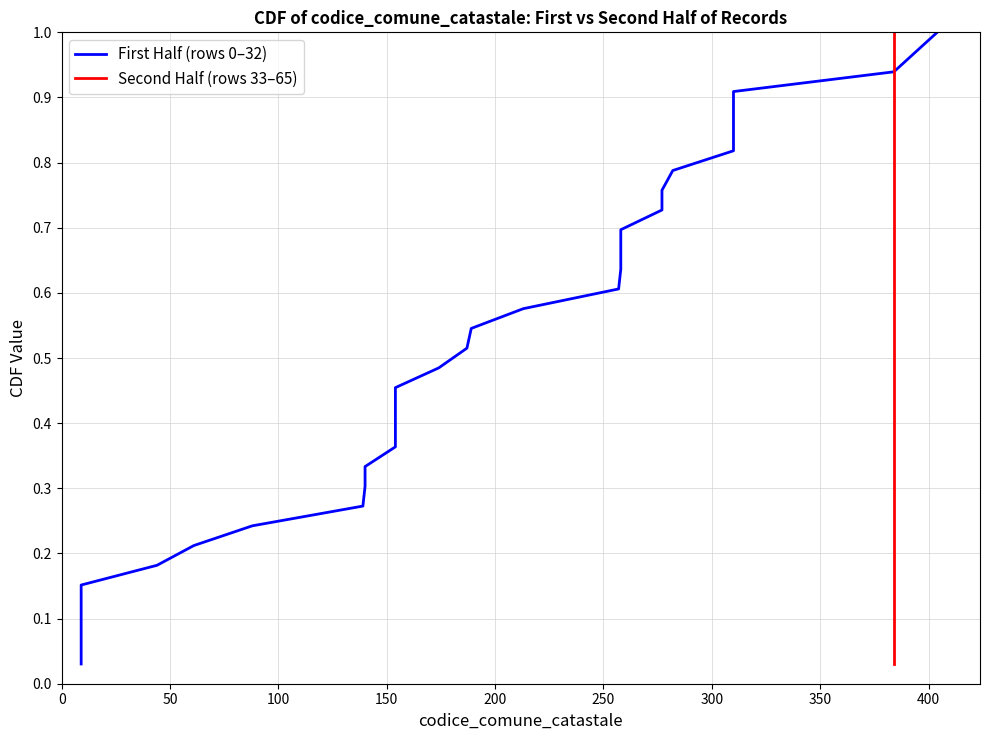

How many lines are shown in the chart?

2